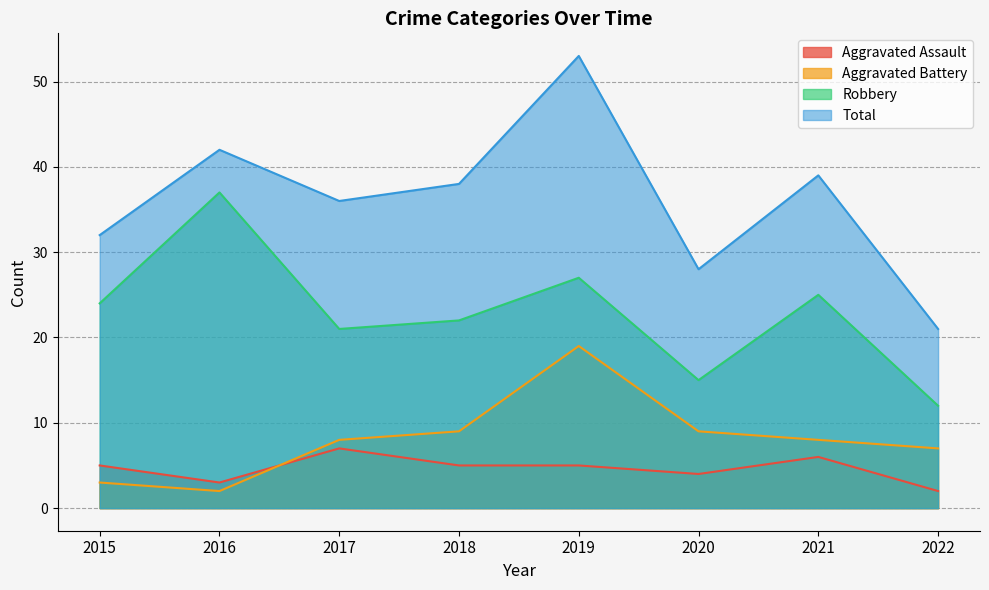

How many data points in Total are less than 38?

4